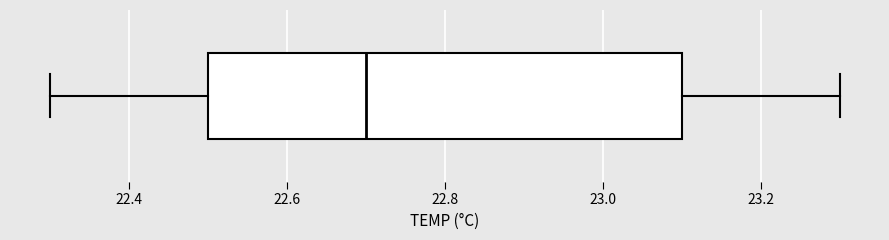

Transcribe this box plot: give where the median line is, the range the box spans, and where the two whiskers end, as read against the x-axis. The values are not printed on the chart, so give them approximately, as read against the axis.

median 22.7, box 22.5 to 23.1, whiskers 22.3 to 23.3